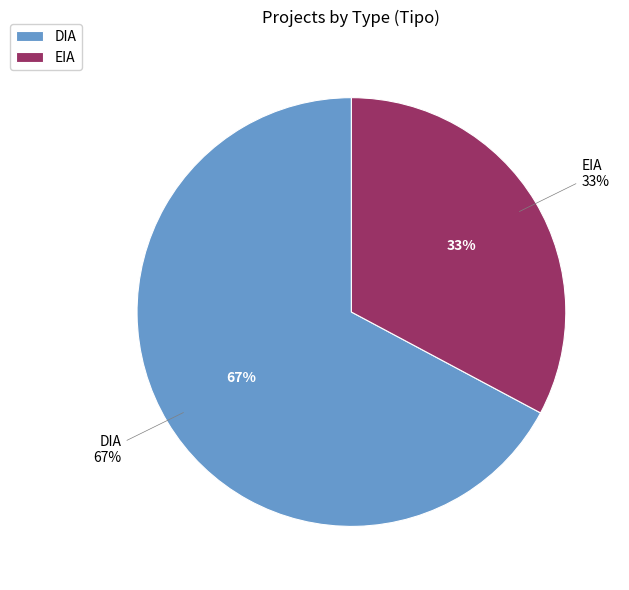

Count the number of slices in the pie.

2